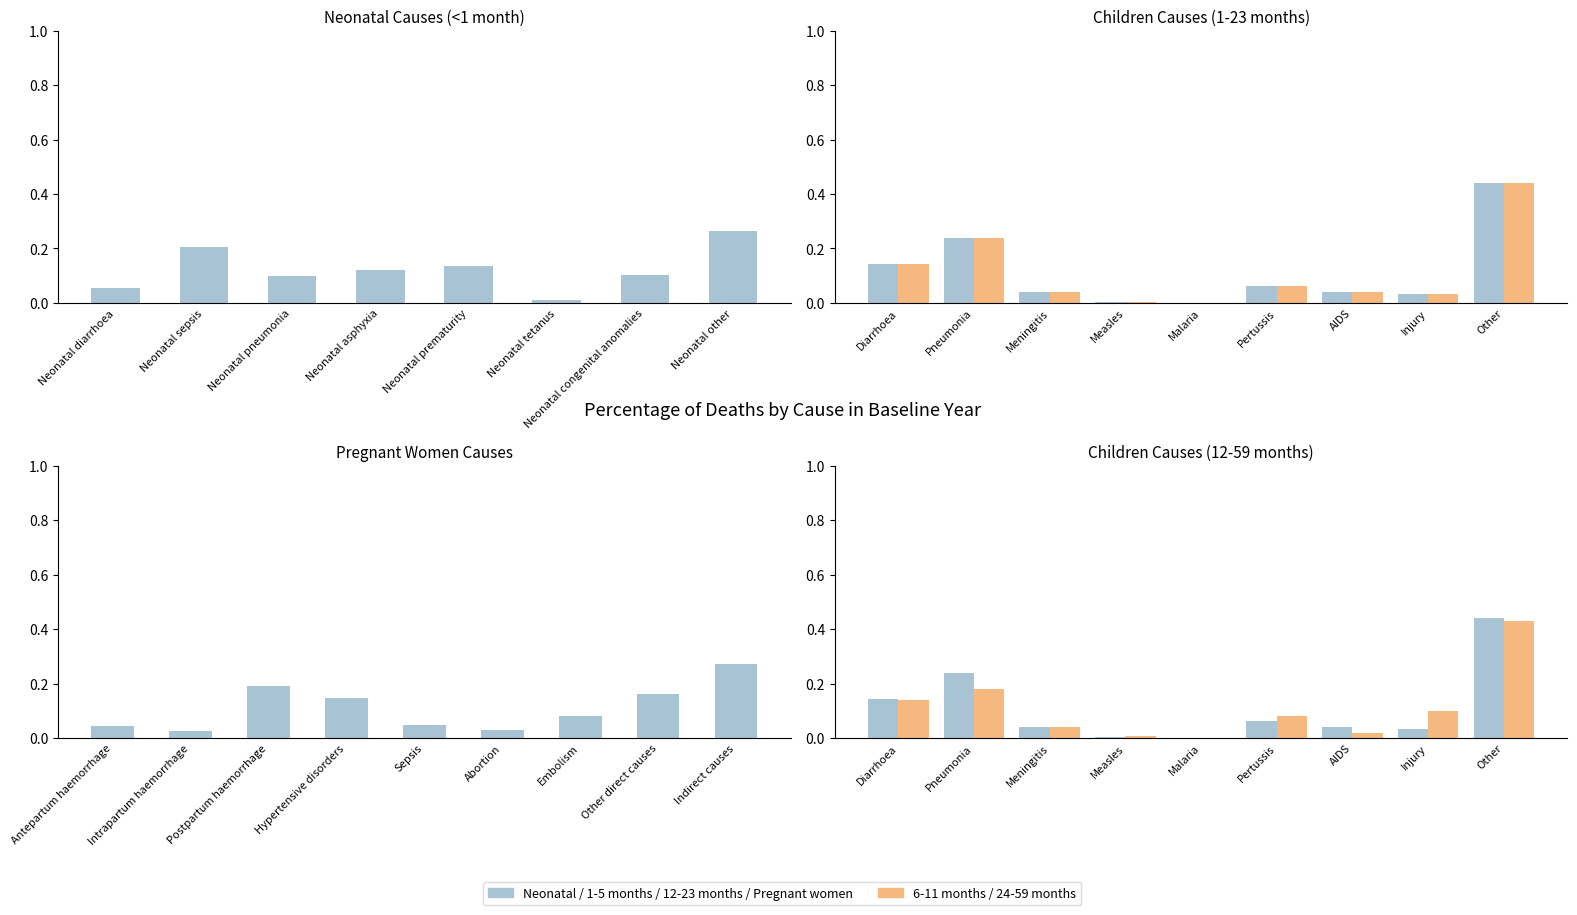

What is the sum of the values at Neonatal other and Neonatal prematurity?

0.4